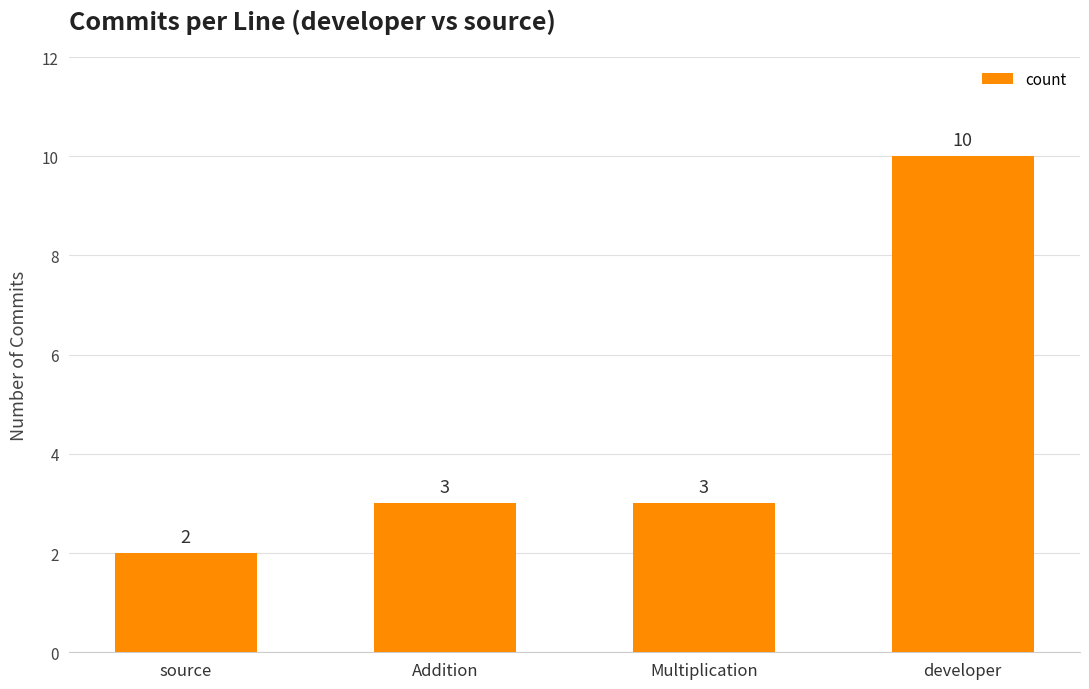

Which has a higher value, Addition or source?

Addition